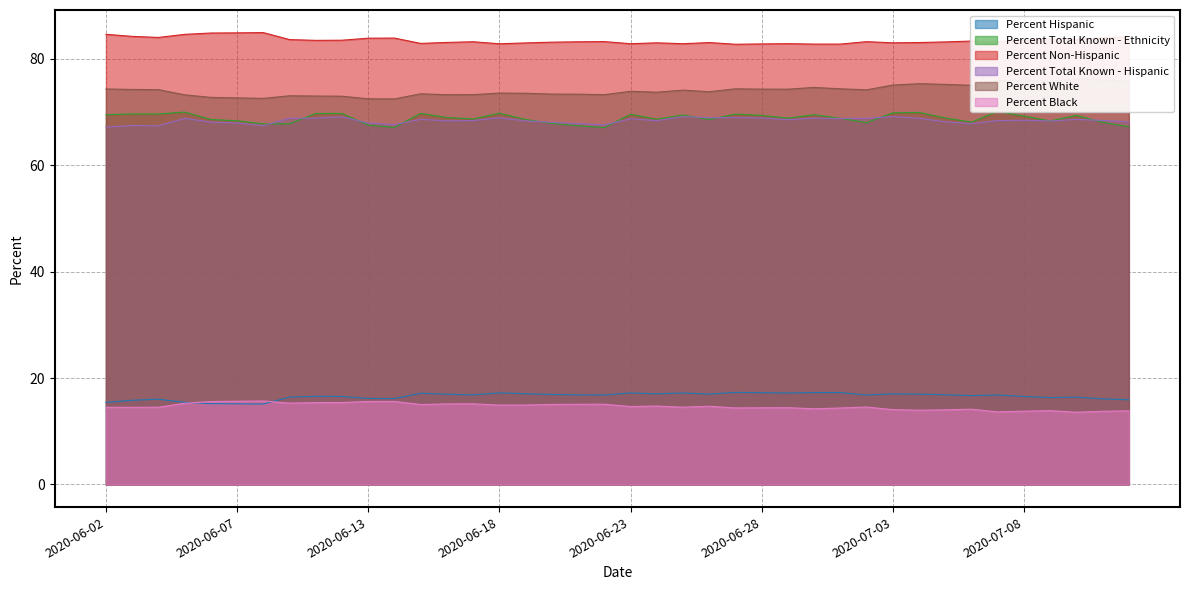

True or false: Percent White and Percent Total Known - Ethnicity cross at least once.

False